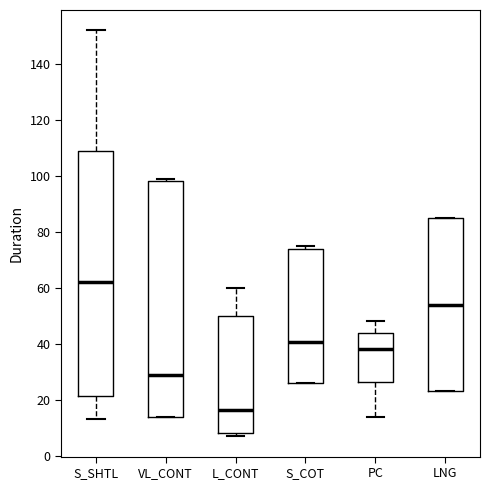

Reading left to right, read every box against the y-axis: the position of its median line, the range the box covers, and the ends of its whiskers. The values are not printed on the chart, so give them approximately, as read against the axis.

S_SHTL: median 62, box 22 to 110, whiskers 14 to 152
VL_CONT: median 30, box 14 to 98, whiskers 14 to 100
L_CONT: median 16, box 8 to 50, whiskers 8 (just below the box's lower edge) to 60
S_COT: median 40, box 26 to 74, whiskers 26 to 76
PC: median 38, box 26 to 44, whiskers 14 to 48
LNG: median 54, box 24 to 86, whiskers 24 to 86